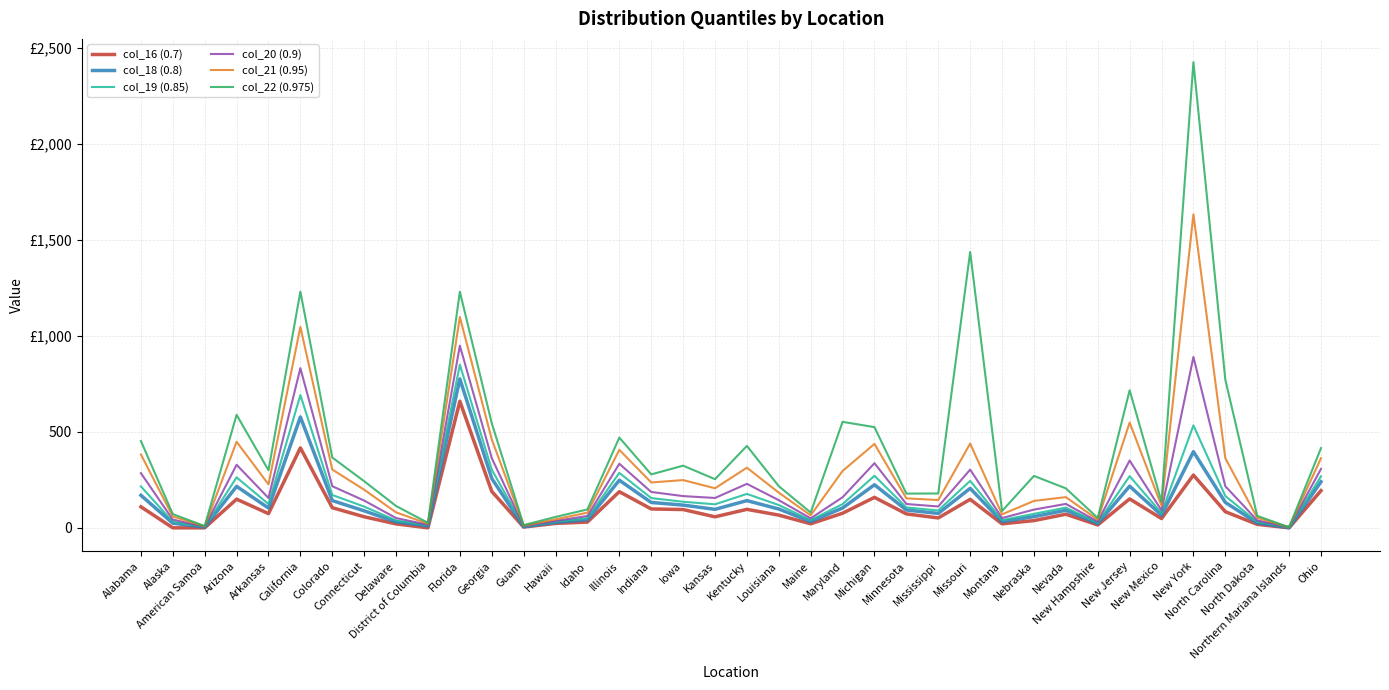

Reading left to right, what are all the values shown in this chart?

col_16 (0.7): 109.5	0.0	0.0	149.2	74.0	416.3	104.8	57.6	20.4	0.0	659.2	189.8	4.0	23.0	30.0	188.2	98.3	95.2	57.3	96.3	66.2	21.0	76.0	158.7	72.5	51.4	148.3	20.8	37.7	70.8	15.0	150.6	48.4	274.7	84.0	18.0	0.0	193.5
col_18 (0.8): 169.4	24.0	3.7	215.8	103.0	577.2	141.8	88.4	30.6	10.0	775.4	257.2	6.0	28.0	42.0	247.9	132.1	118.3	96.3	141.7	98.0	32.5	103.2	224.3	92.8	74.9	205.6	32.3	58.4	91.4	22.0	216.9	65.6	396.4	132.4	25.4	1.0	239.8
col_19 (0.85): 215.8	31.4	4.7	262.8	123.8	691.4	171.0	110.6	38.3	13.0	849.7	303.3	7.0	31.1	50.5	285.9	154.9	135.8	122.4	176.6	118.5	40.0	123.5	271.0	106.0	90.4	244.4	40.0	72.7	105.1	26.5	269.1	76.5	533.6	165.8	30.9	1.0	268.5
col_20 (0.9): 284.7	42.6	6.0	328.2	155.3	831.3	216.7	142.0	50.9	16.0	948.5	363.2	9.0	36.0	61.6	333.6	186.7	165.2	155.5	229.0	143.9	49.4	159.2	336.6	124.1	111.1	303.1	50.8	94.9	124.6	32.6	350.5	90.8	889.9	216.8	39.0	2.0	306.8
col_21 (0.95): 382.1	58.9	7.7	448.2	226.3	1046.3	303.4	198.4	80.6	21.0	1097.8	461.1	11.5	44.3	79.0	406.2	236.2	248.6	206.0	313.1	183.1	65.0	296.2	437.1	153.4	144.6	438.7	70.2	140.1	159.9	42.4	548.0	114.3	1632.3	362.8	52.5	2.4	362.4
col_22 (0.975): 452.0	71.4	9.0	588.4	299.6	1229.9	366.1	242.7	113.7	26.0	1229.6	545.0	14.0	56.7	95.8	469.9	278.2	323.6	253.4	426.5	216.8	79.6	551.8	524.3	178.2	178.9	1436.2	87.6	270.3	205.5	51.3	716.3	135.5	2424.7	771.6	62.3	3.0	414.8